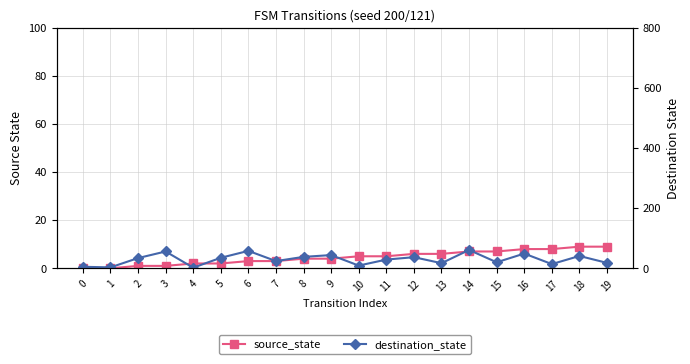

How many values in the source_state series exceed 5?

8